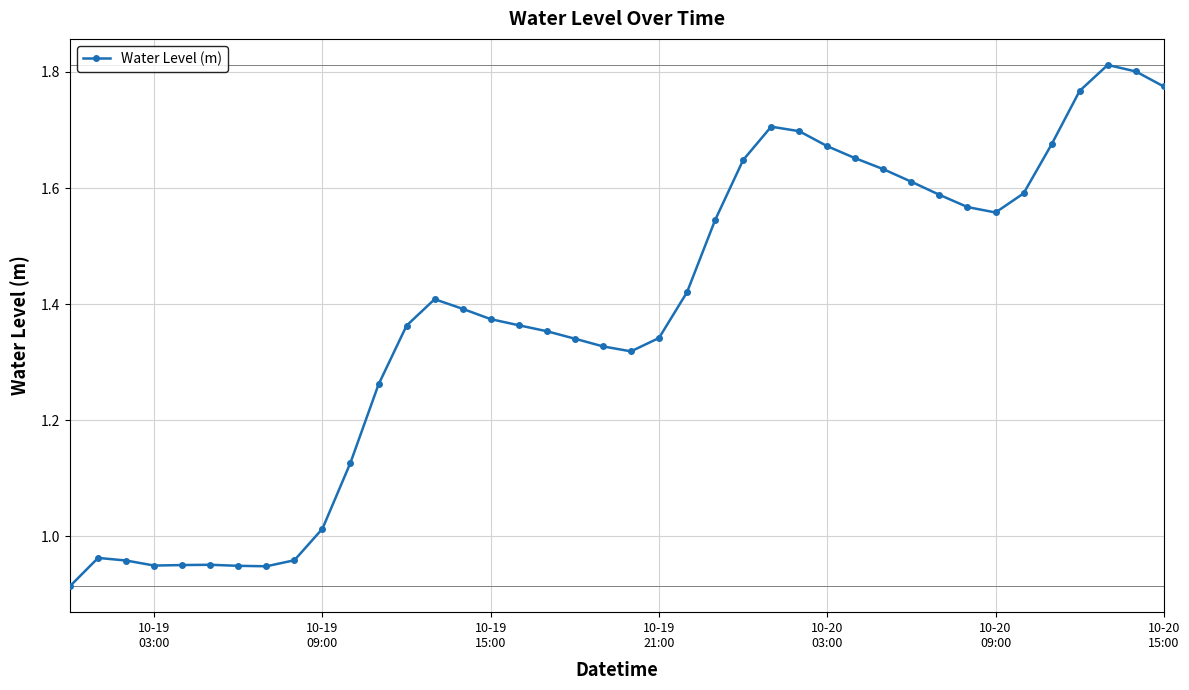

True or false: the data has more than 1 interior local peaks.

True